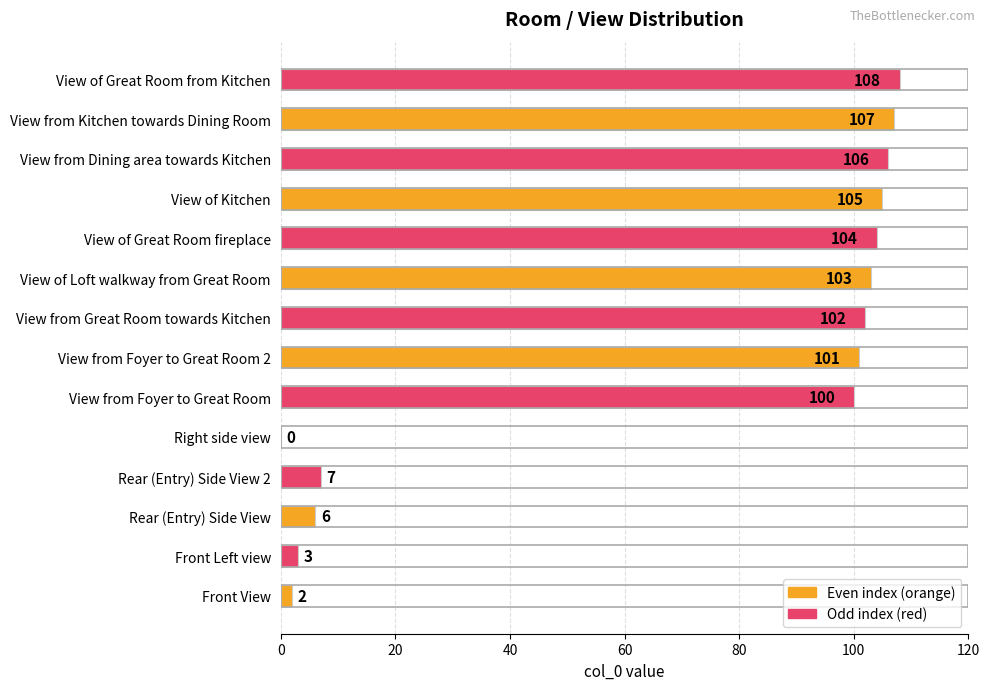

Where is the data nearest to the value 54?

View from Foyer to Great Room